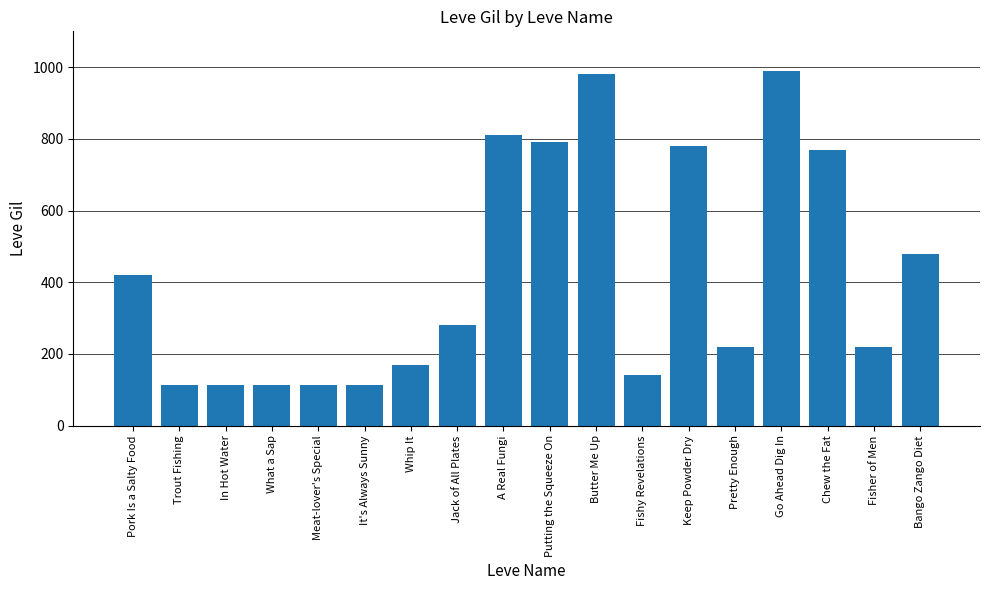

What is the minimum value shown in the chart?

112